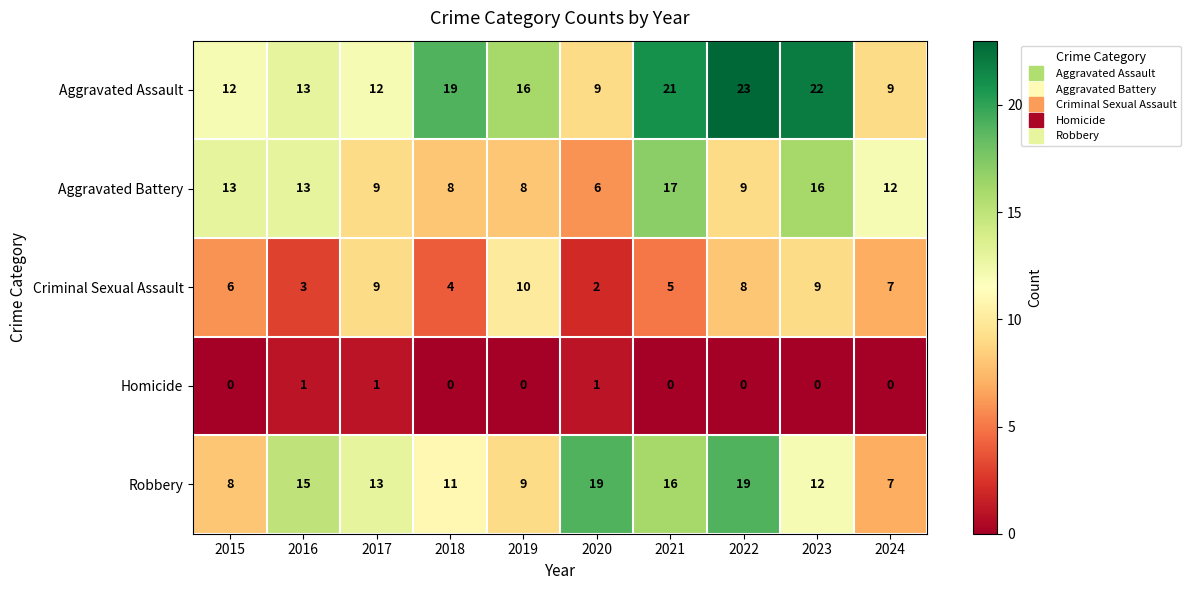

Which series has the largest total across all categories?

Aggravated Assault